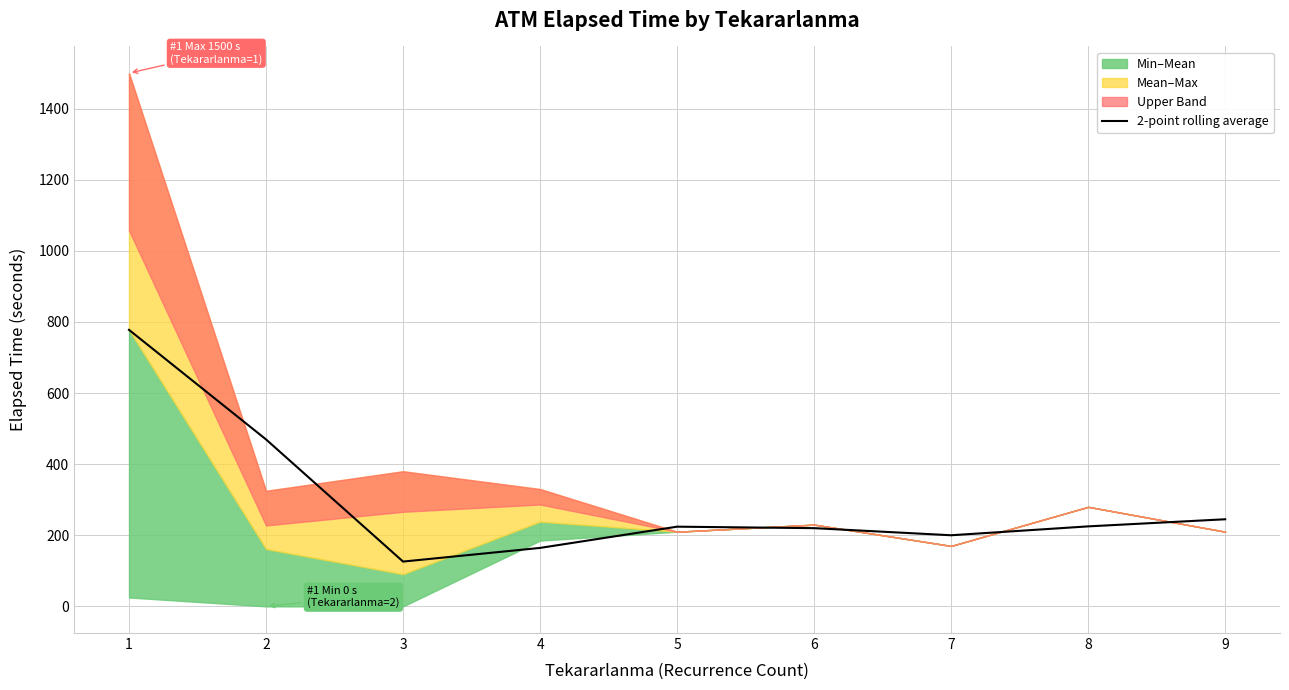

Where does the data first go above 224?

1